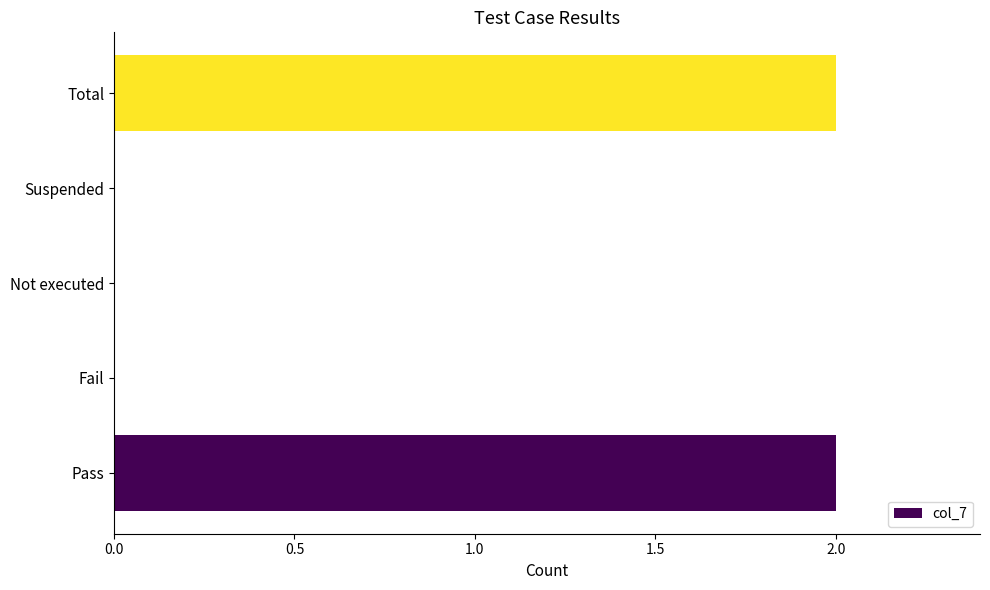

How many values are between 0 and 2?

5